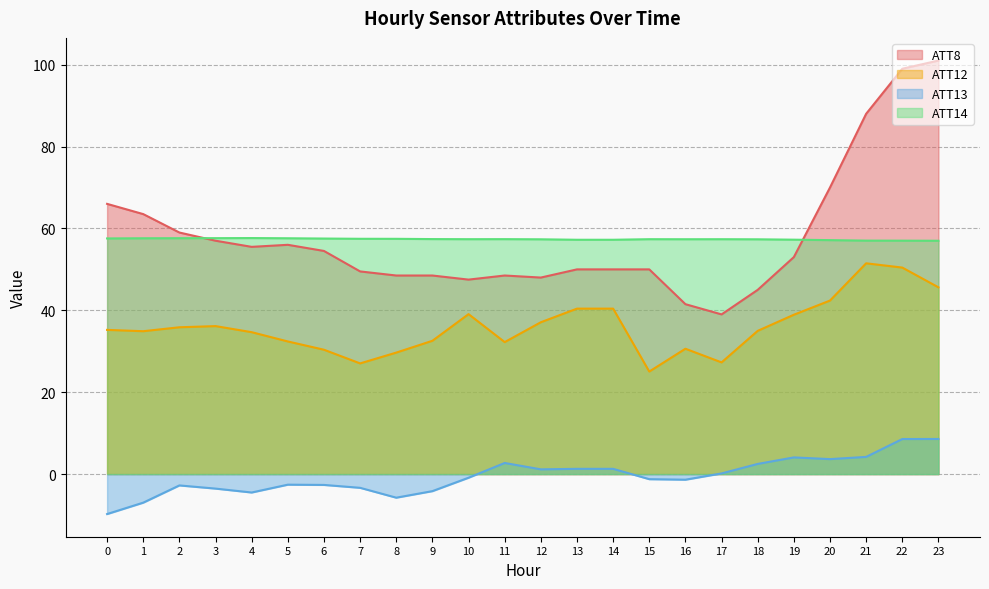

The value of ATT14 at 19 is 57.3. True or false?

True